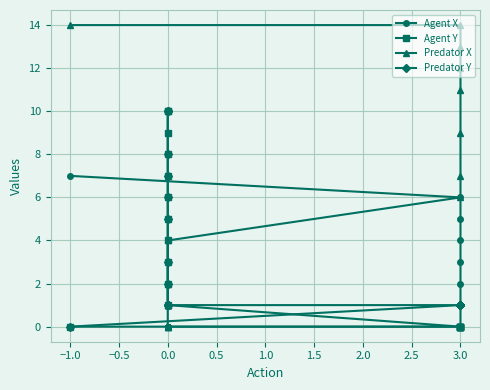

True or false: Agent X and Predator X cross at least once.

False